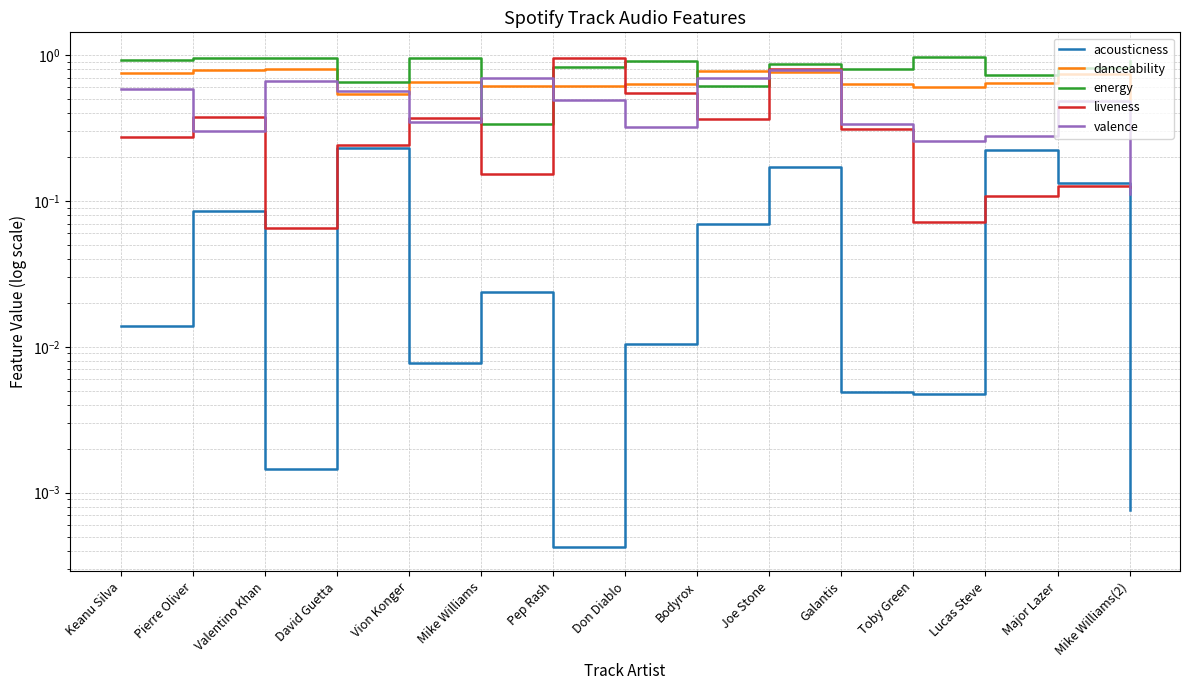

Reading left to right, extract all data points from this chart.

acousticness: 0.0	0.1	0.0	0.2	0.0	0.0	0.0	0.0	0.1	0.2	0.0	0.0	0.2	0.1	0.0
danceability: 0.8	0.8	0.8	0.5	0.7	0.6	0.6	0.6	0.8	0.8	0.6	0.6	0.6	0.7	0.5
energy: 0.9	0.9	0.9	0.7	1.0	0.3	0.8	0.9	0.6	0.9	0.8	1.0	0.7	0.8	0.9
liveness: 0.3	0.4	0.1	0.2	0.4	0.2	1.0	0.6	0.4	0.8	0.3	0.1	0.1	0.1	0.1
valence: 0.6	0.3	0.7	0.6	0.3	0.7	0.5	0.3	0.7	0.8	0.3	0.3	0.3	0.5	0.1